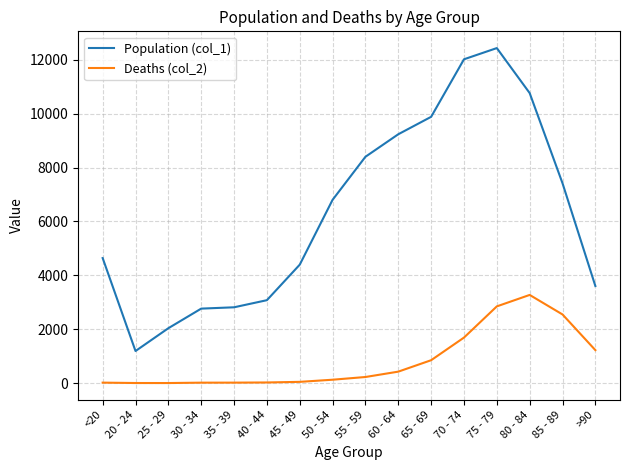

What is the maximum value for Deaths (col_2)?

3273